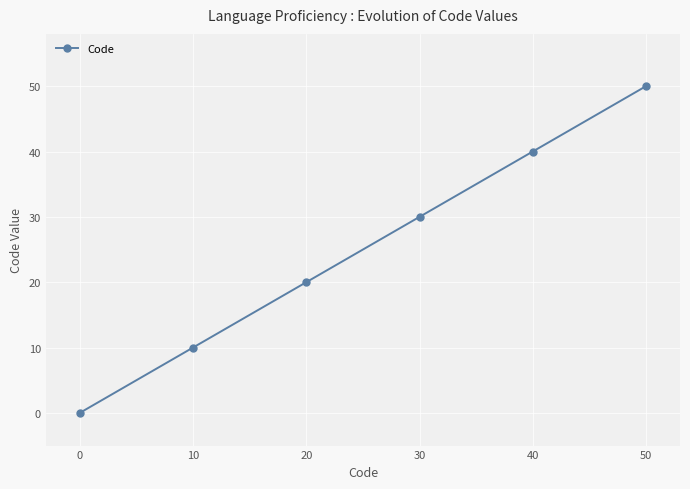

Reading left to right, what are all the values shown in this chart?

0=0	10=10	20=20	30=30	40=40	50=50